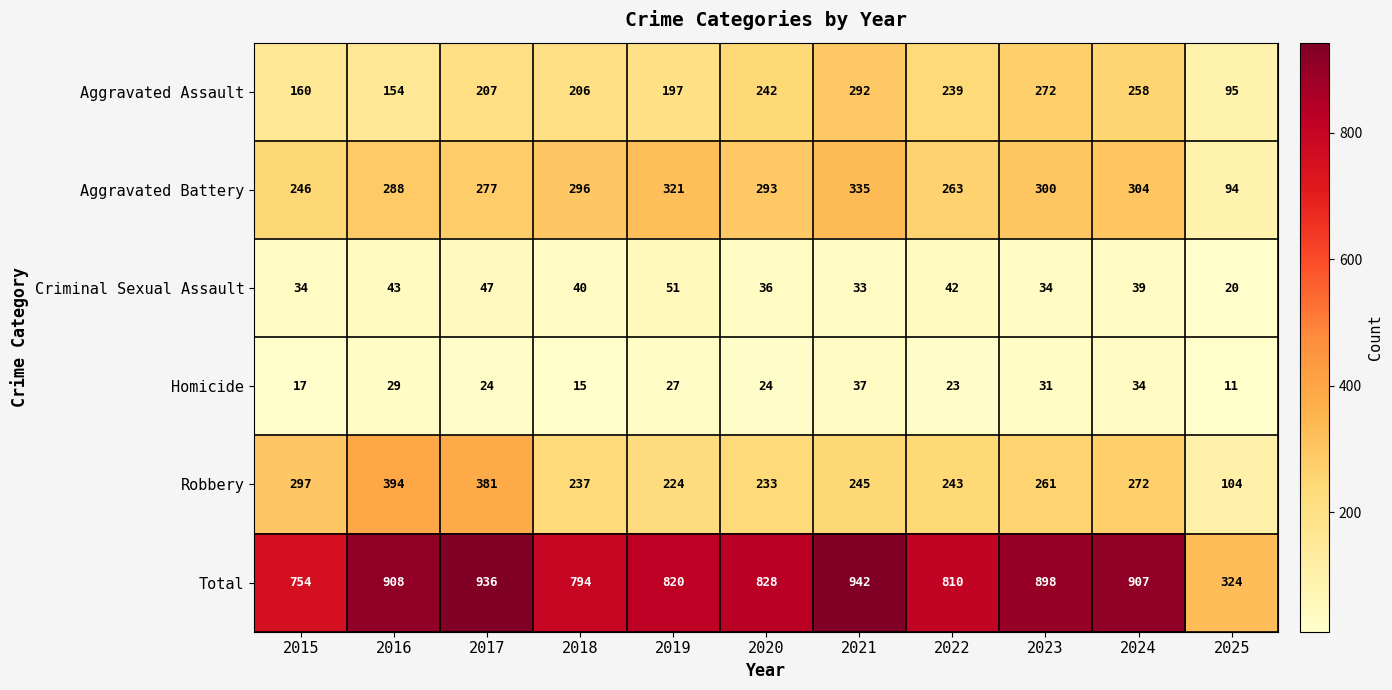

Rank the series at 2025 from lowest to highest value.

Homicide, Criminal Sexual Assault, Aggravated Battery, Aggravated Assault, Robbery, Total